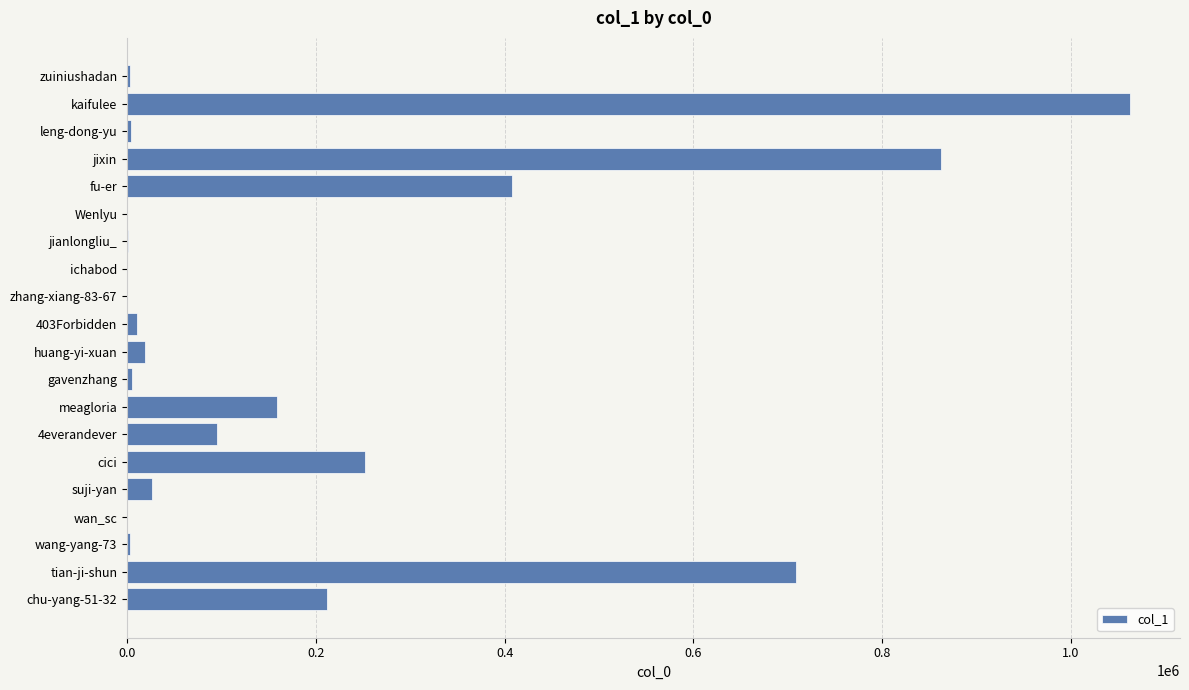

At which label is the value closest to 531237?

fu-er